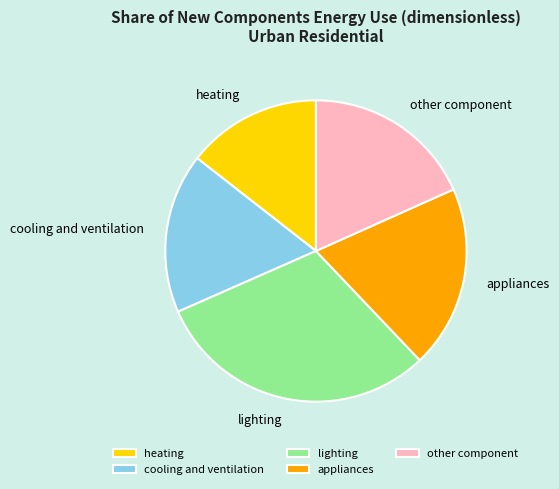

How many segments does this pie chart have?

5